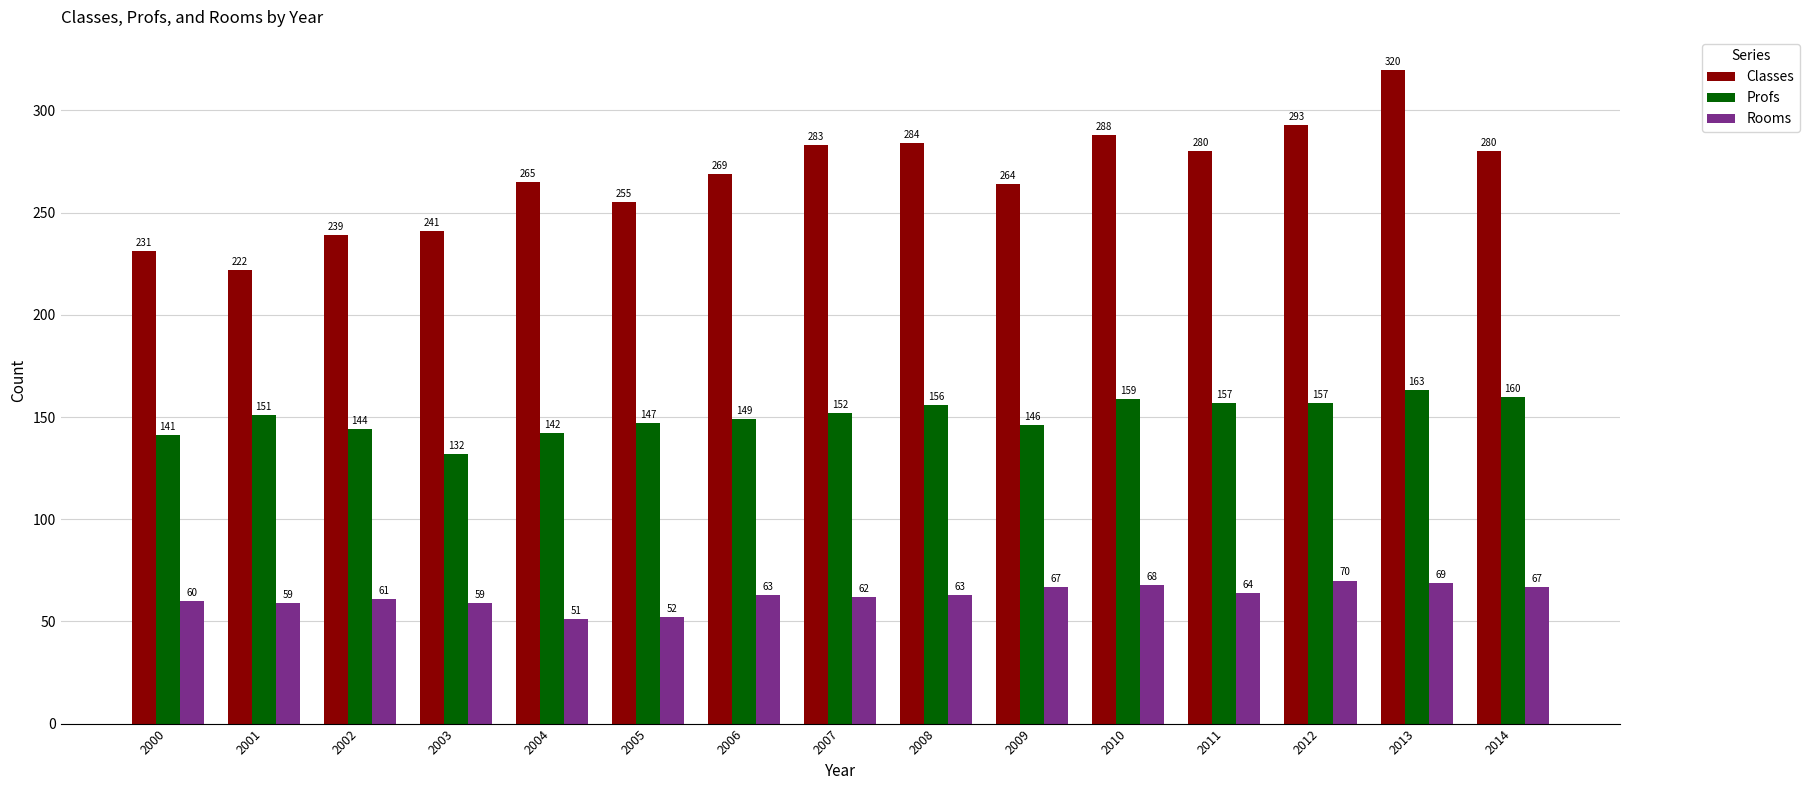

Count the number of categories in the chart.

15